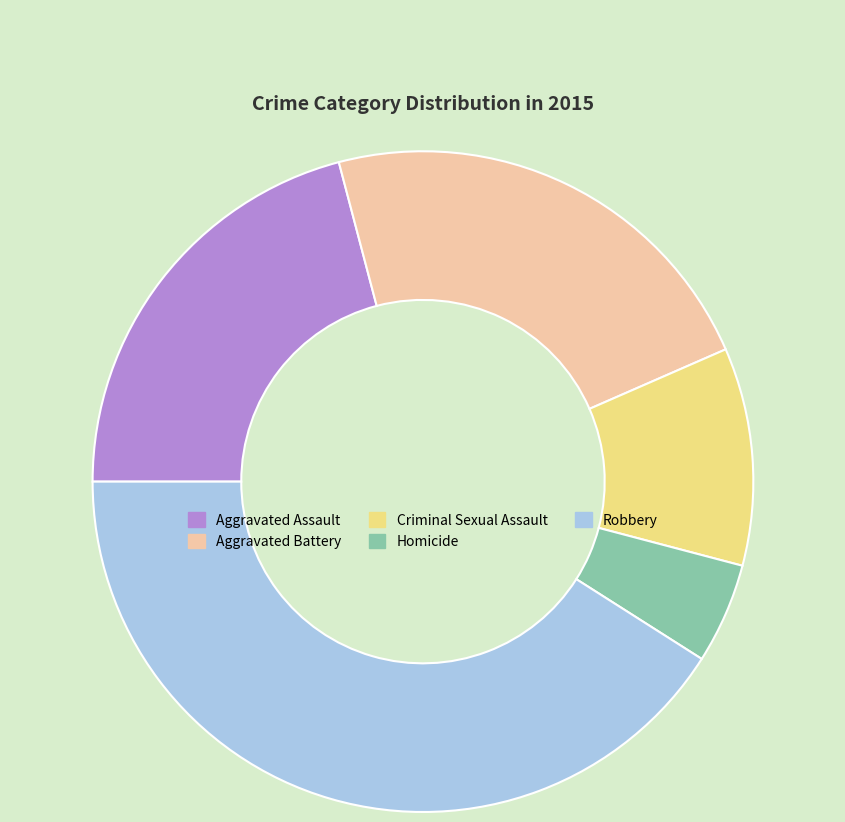

Does Aggravated Battery represent more than half of the total?

No